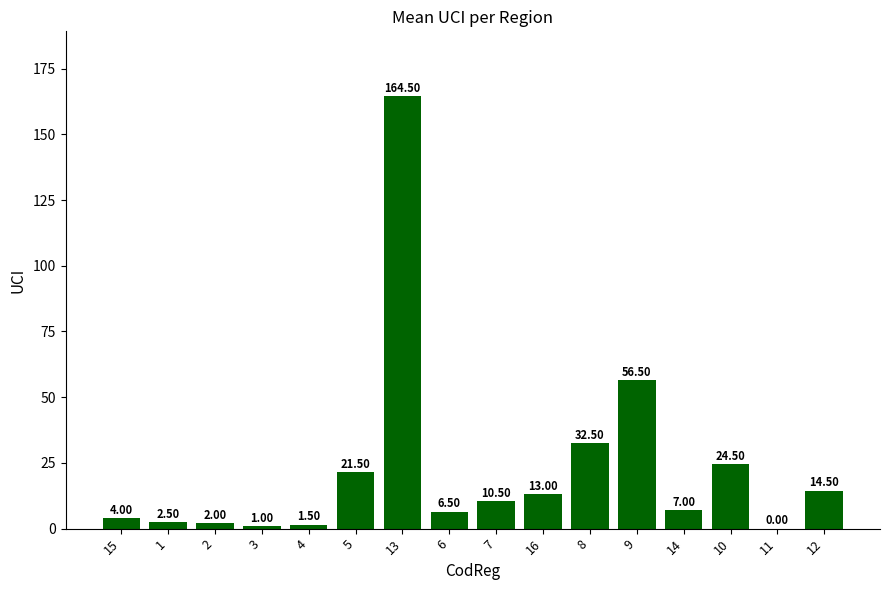

What is the sum of the values at 7 and 9?

67.0